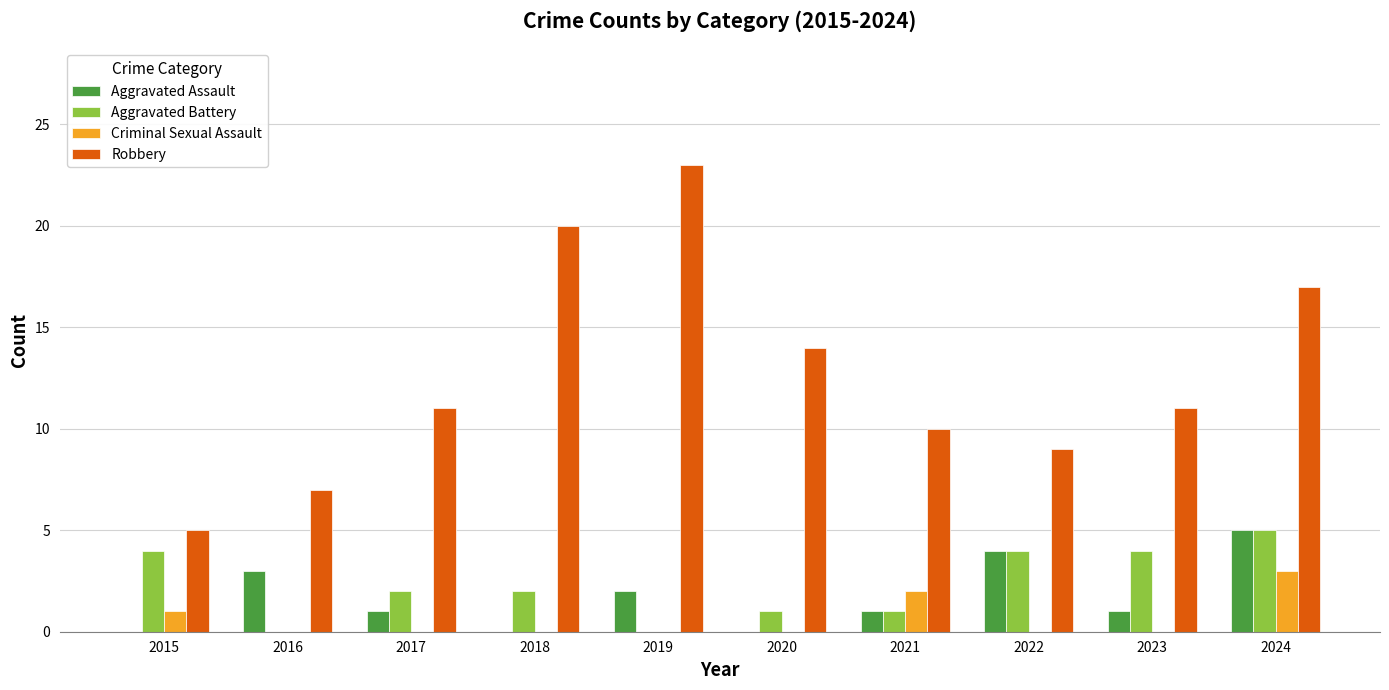

Which series changed the most between 2015 and 2021?

Robbery